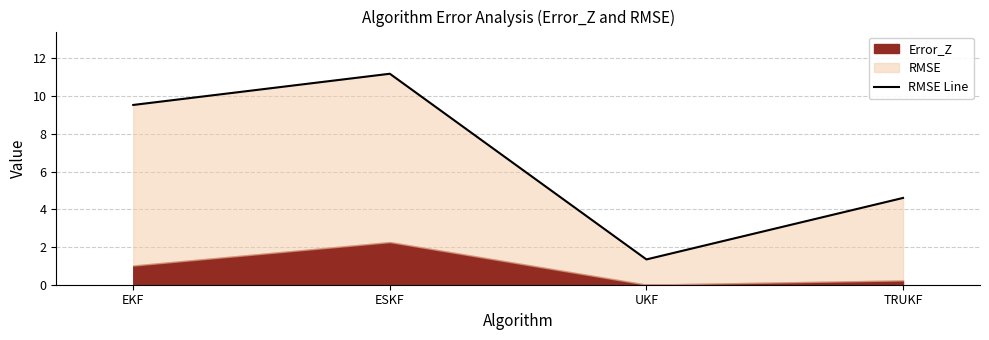

The value at TRUKF is 4.6. True or false?

True